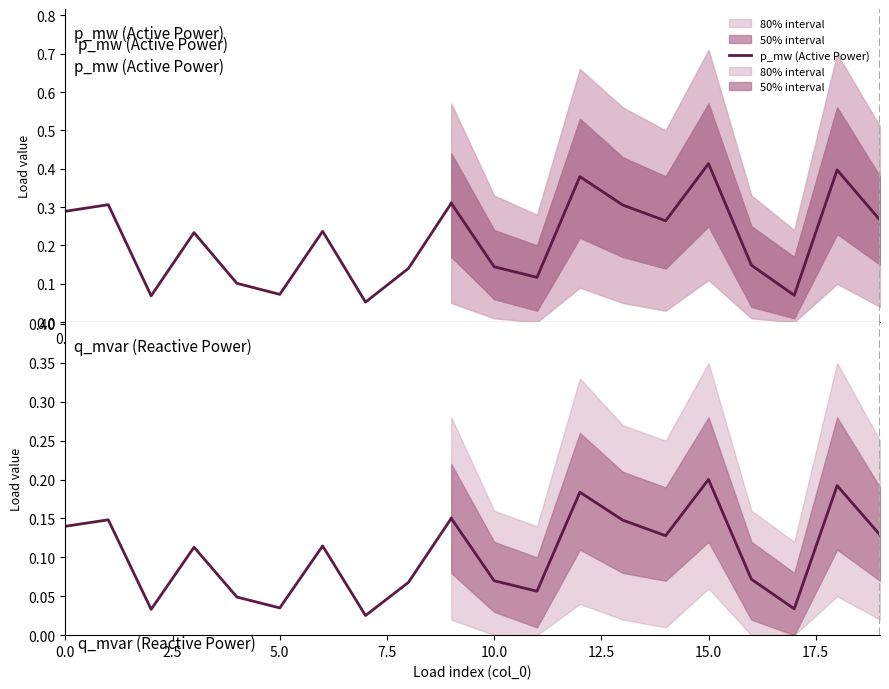

Does the chart display data point markers on the line(s)?

No